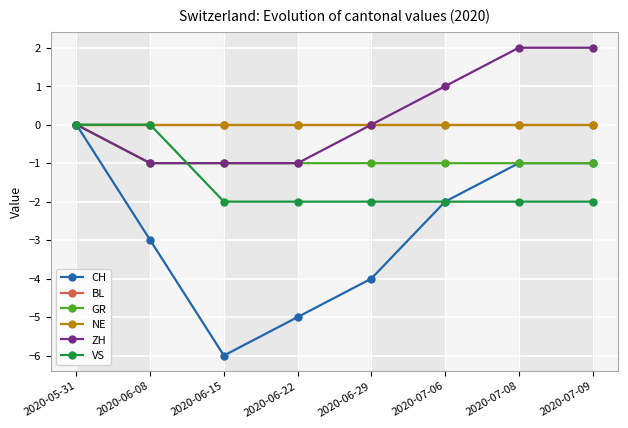

What is the label of the 5th point from the left?

2020-06-29